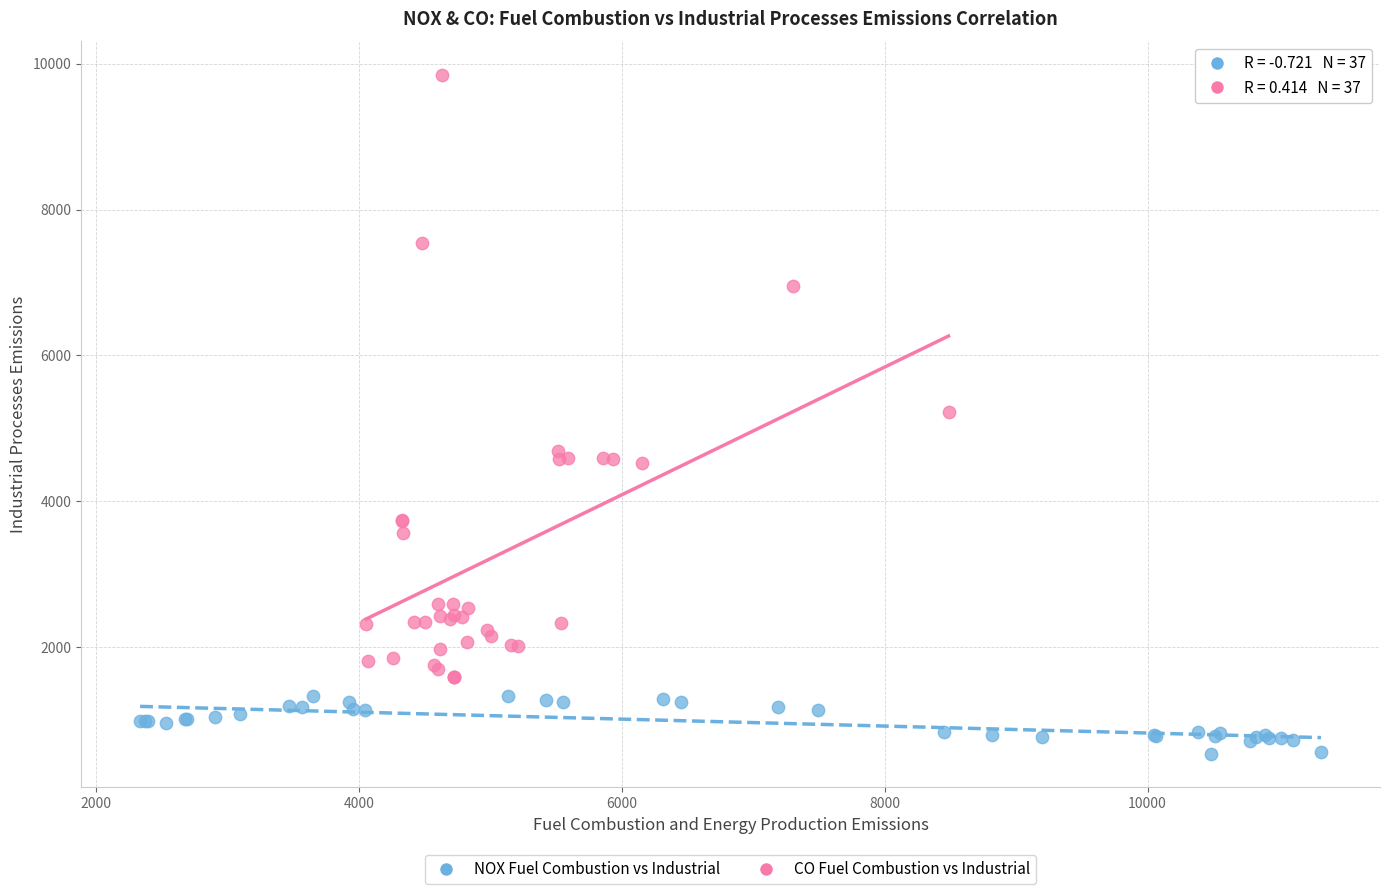

Which series contains the highest Y value?

CO Fuel Combustion vs Industrial